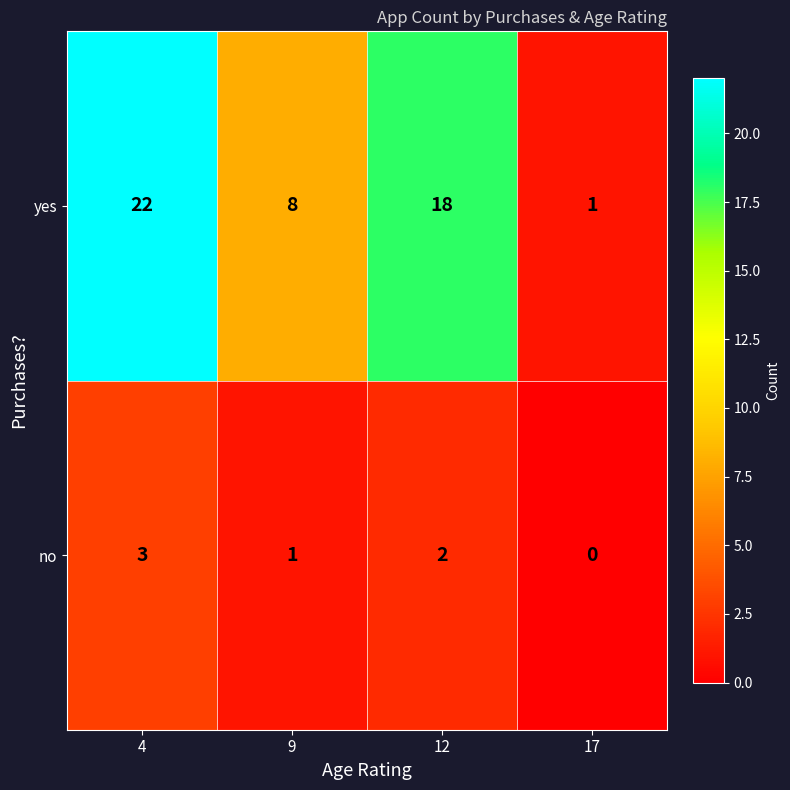

Where does the yes series first go above 18?

4